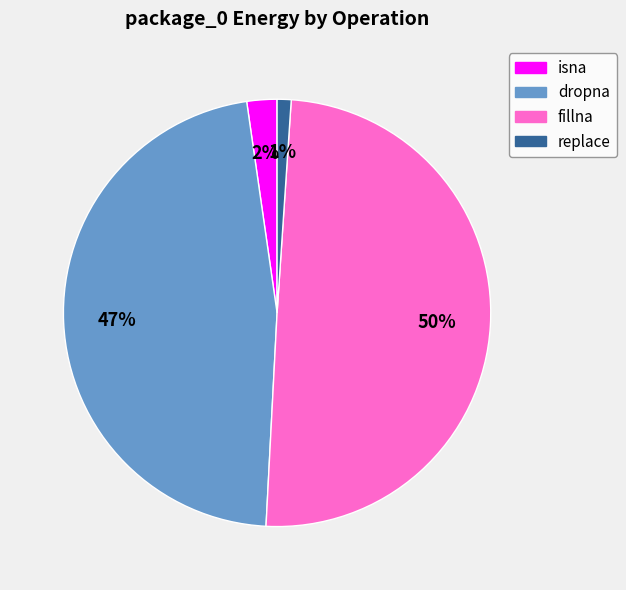

What percentage is the dropna slice, to the nearest percent?

47%